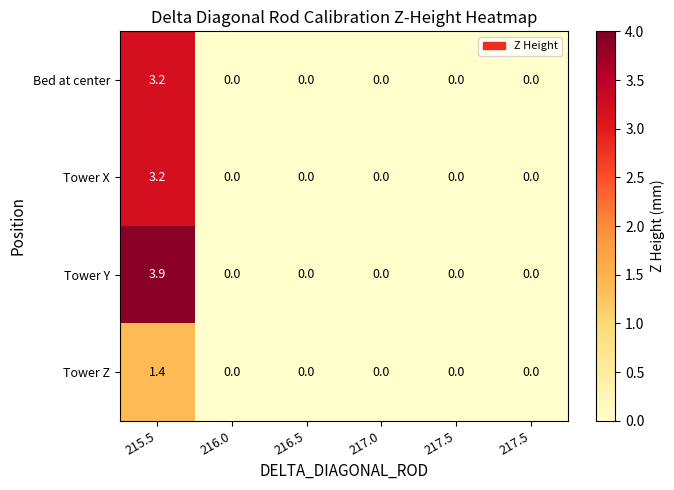

How many data points in Bed at center are above 0?

1